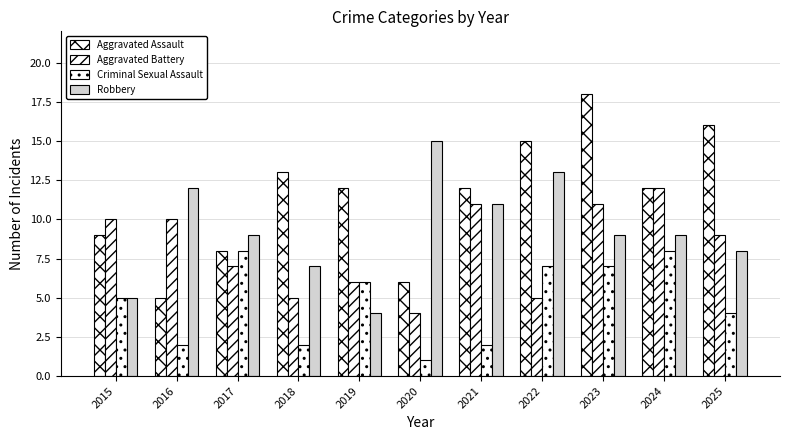

Which series changed the most between 2015 and 2023?

Aggravated Assault